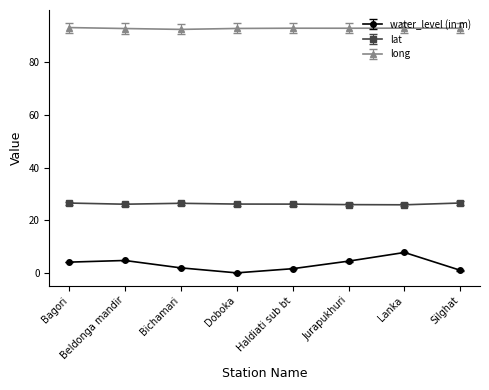

What are all the series names shown in the legend?

water_level (in m), lat, long